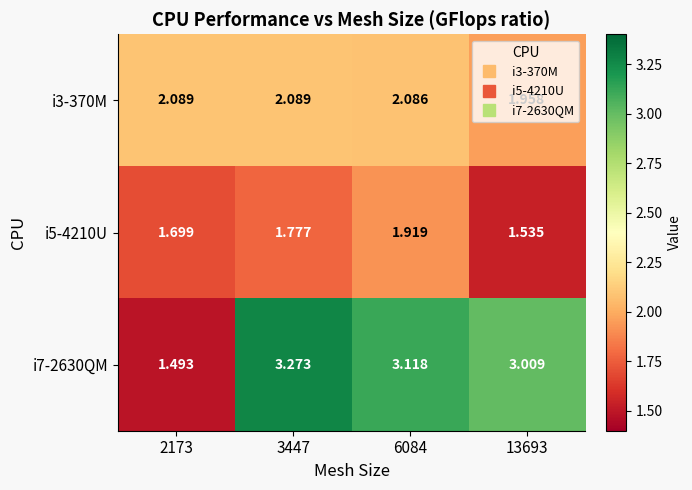

At how many categories does at least one series exceed 2?

4